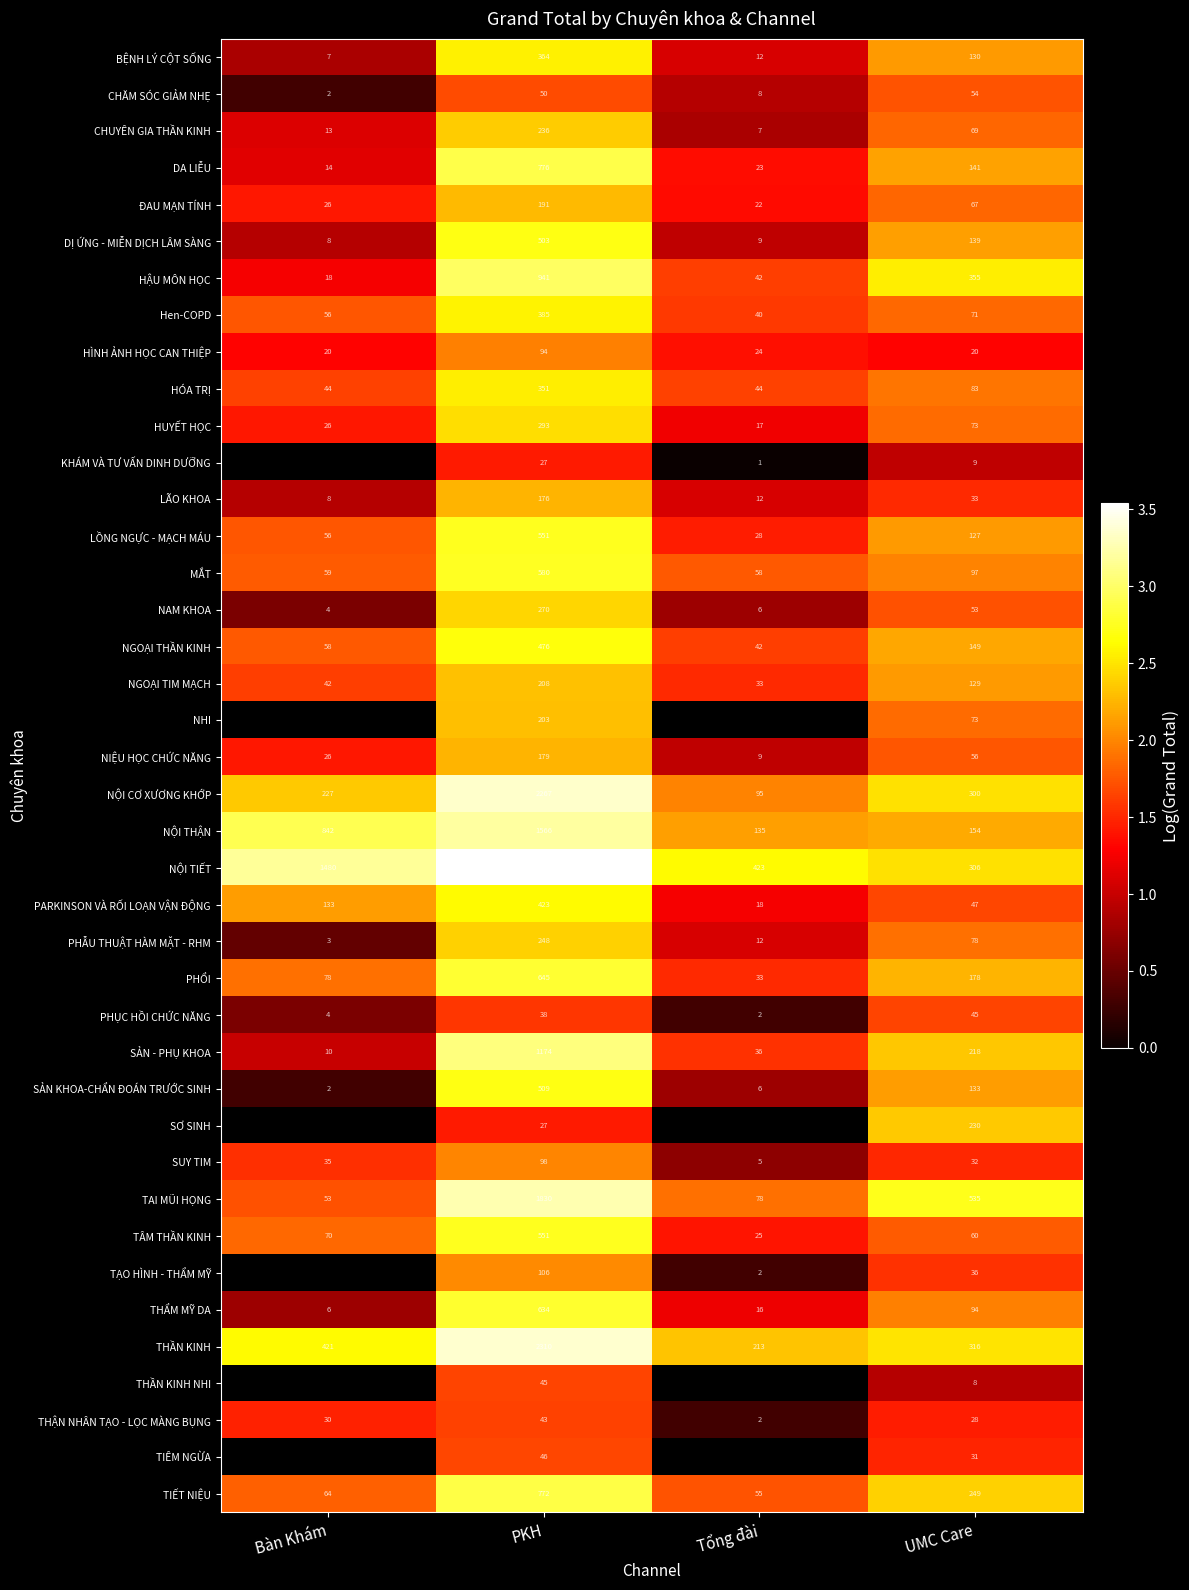

At which label is TIẾT NIỆU closest to 413?

UMC Care